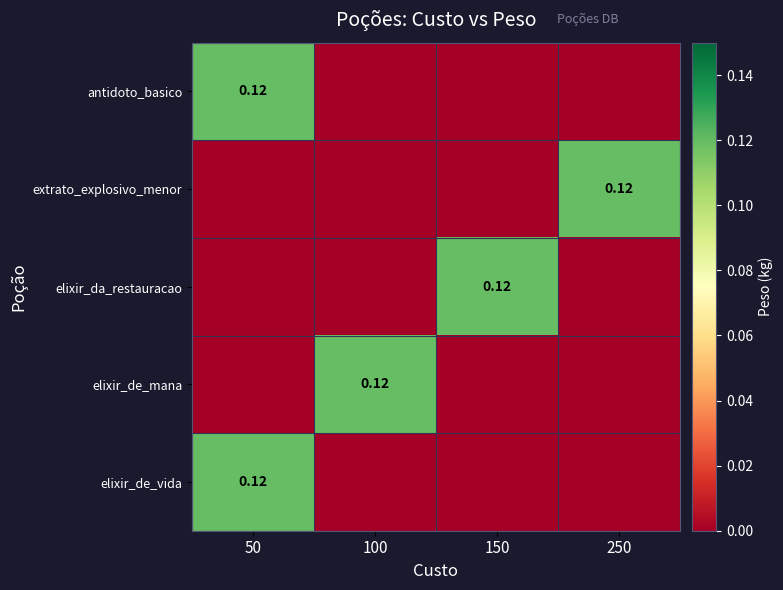

Which series has the largest total across all categories?

antidoto_basico